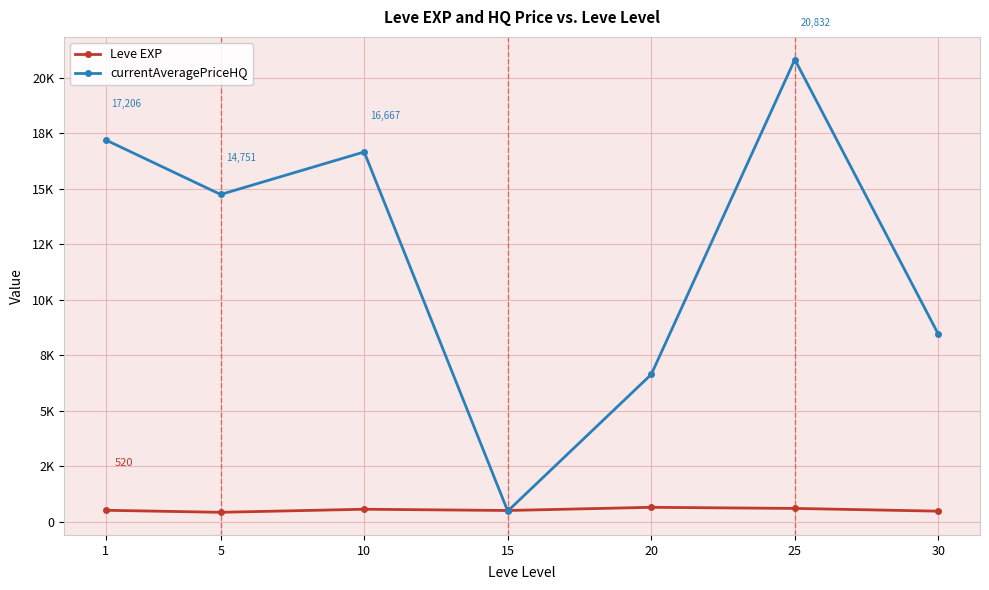

Is this an area chart (filled region under the line)?

No